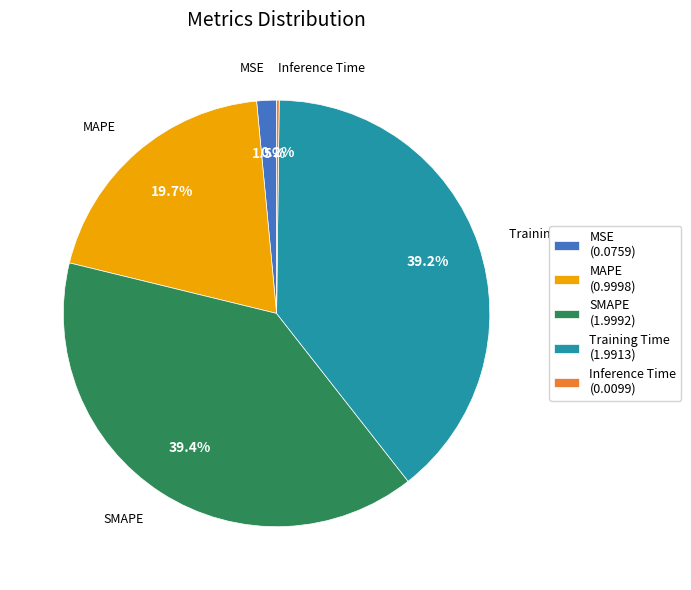

Is the sum of MAPE (0.9998) and SMAPE (1.9992) greater than half?

Yes